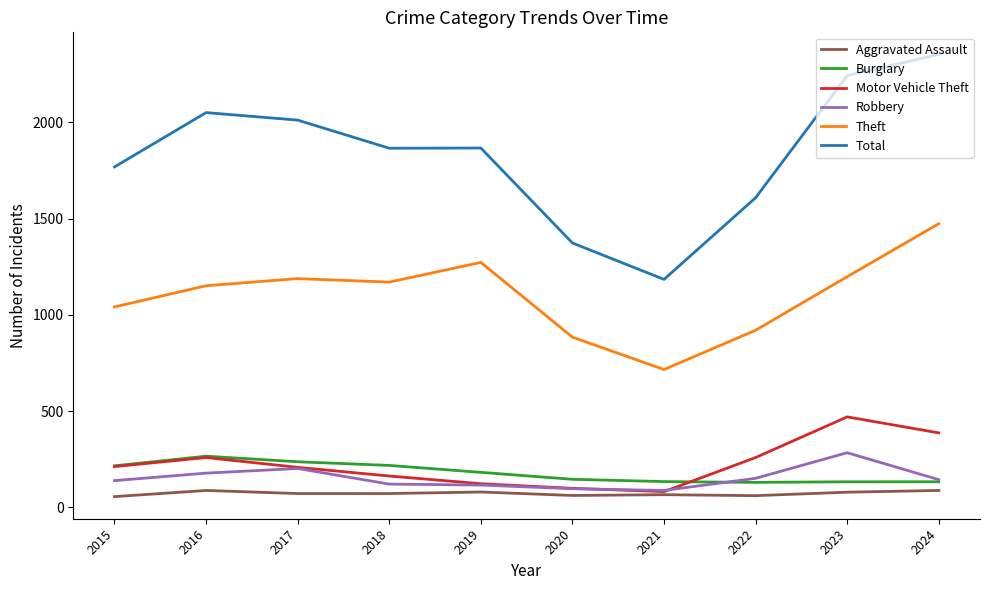

True or false: Robbery and Total intersect in this chart.

False